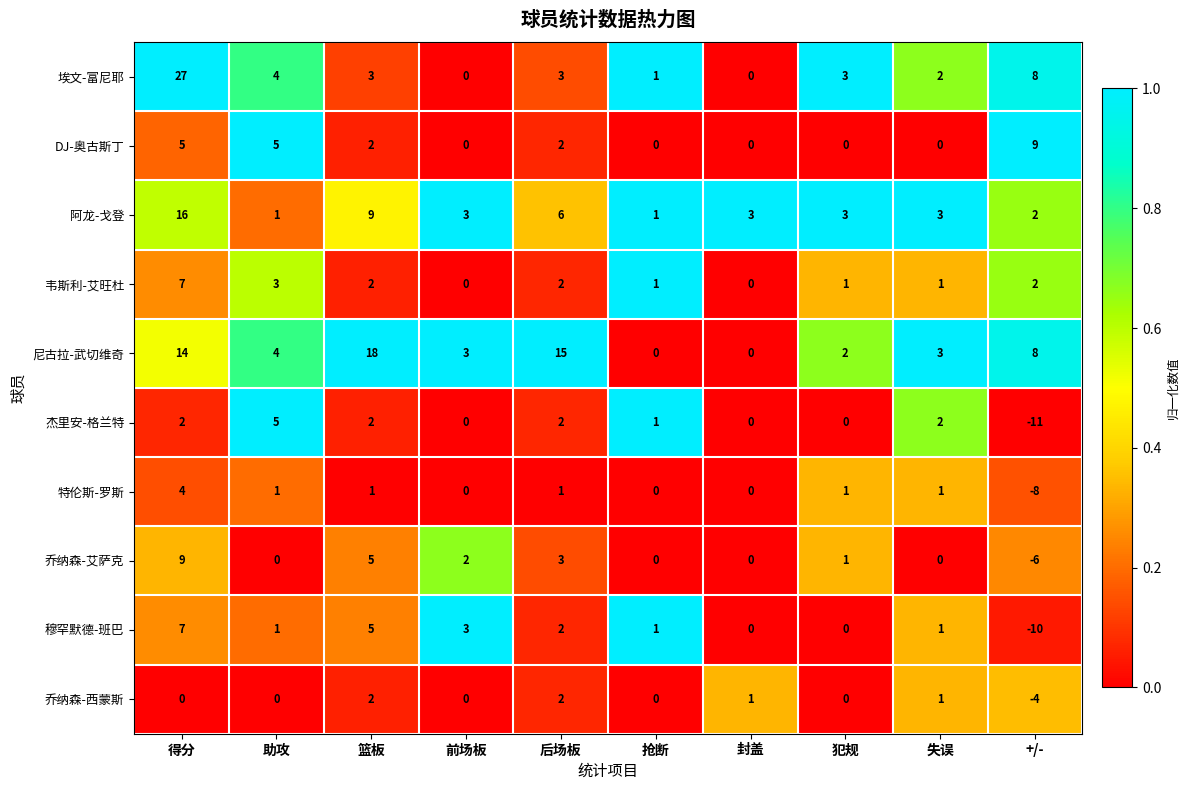

What is the sum of the 乔纳森-艾萨克 values at 犯规 and 前场板?

3